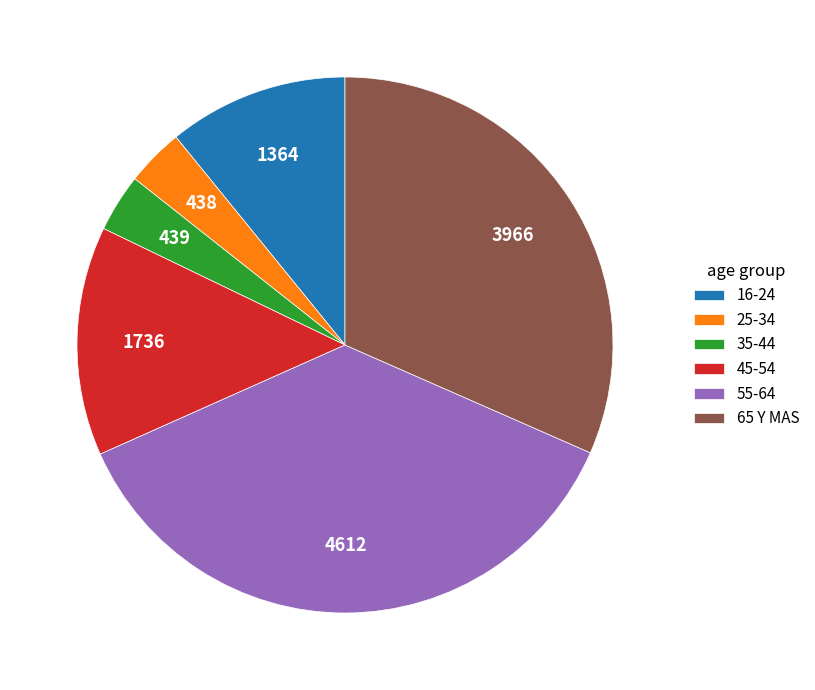

Is the sum of 16-24 and 25-34 greater than half?

No